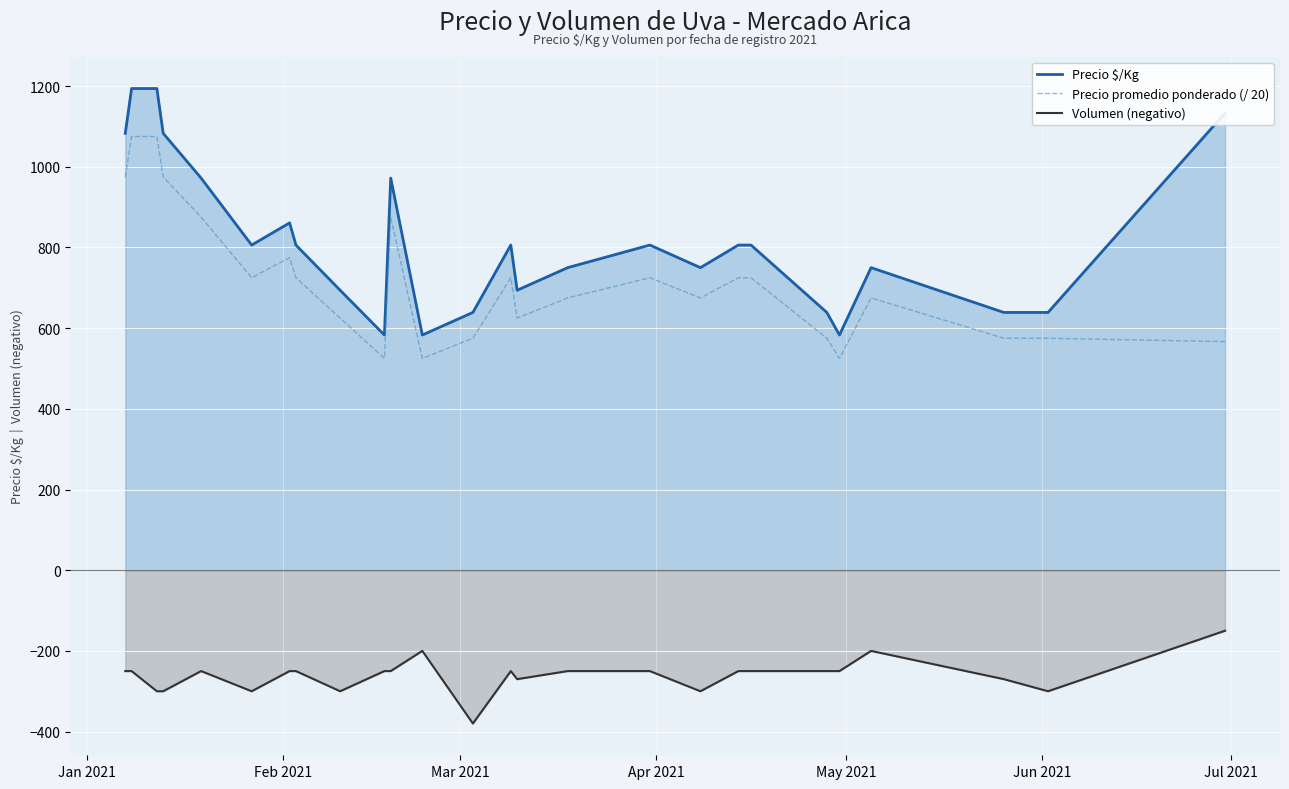

What is the lowest value of the Precio $/Kg series?

583.0